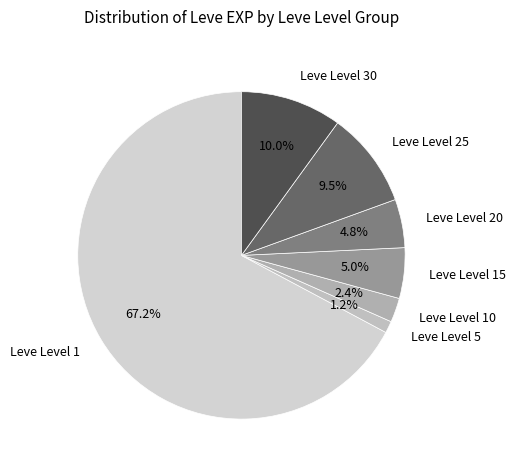

Which slice is the largest?

Leve Level 1